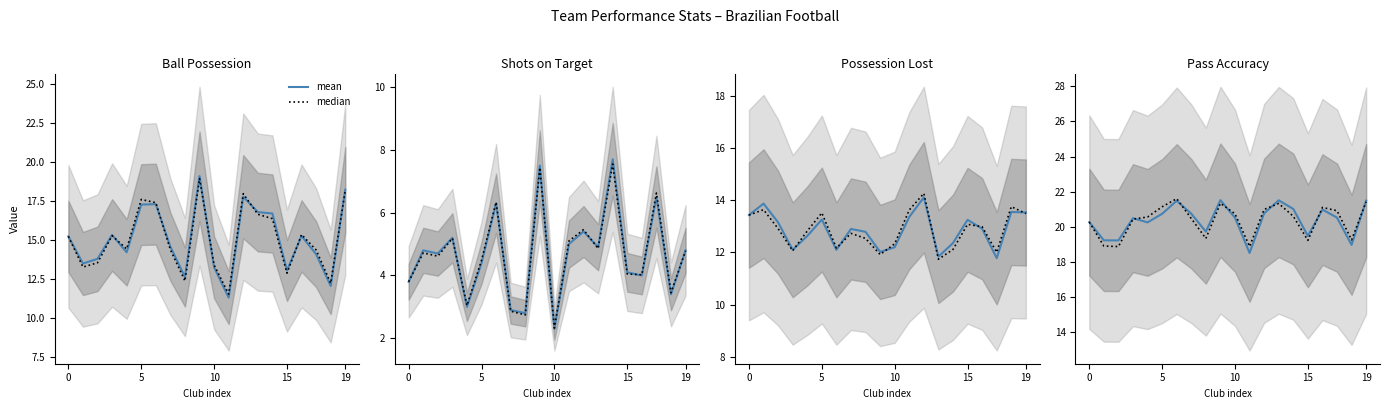

What are all the series names shown in the legend?

mean, median